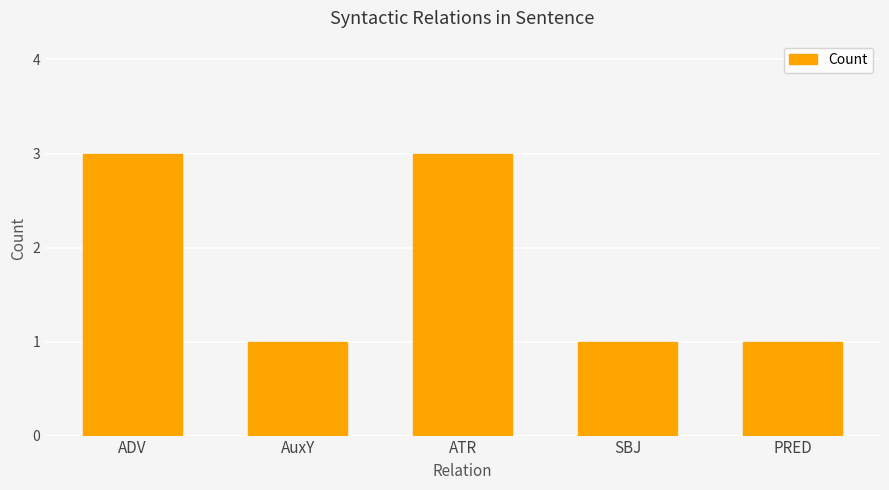

What is the sum of all values?

9